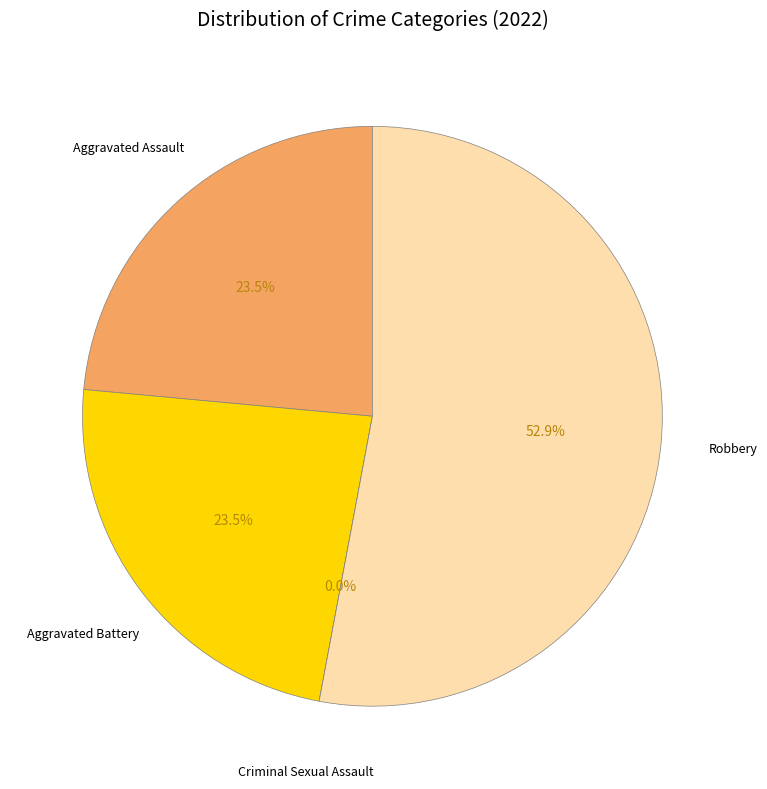

Is the sum of Aggravated Assault and Aggravated Battery greater than half?

No